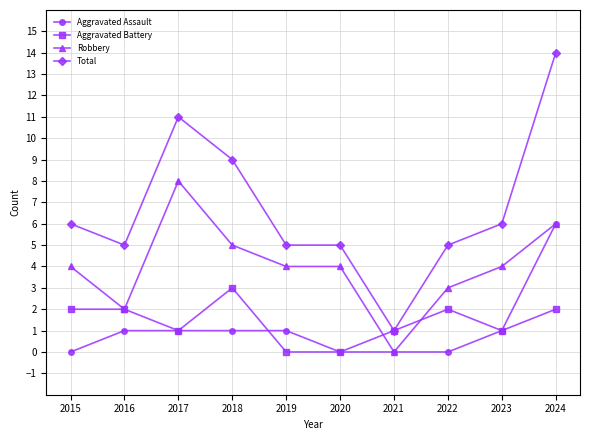

Count the Robbery values in the range 3 to 5.

6